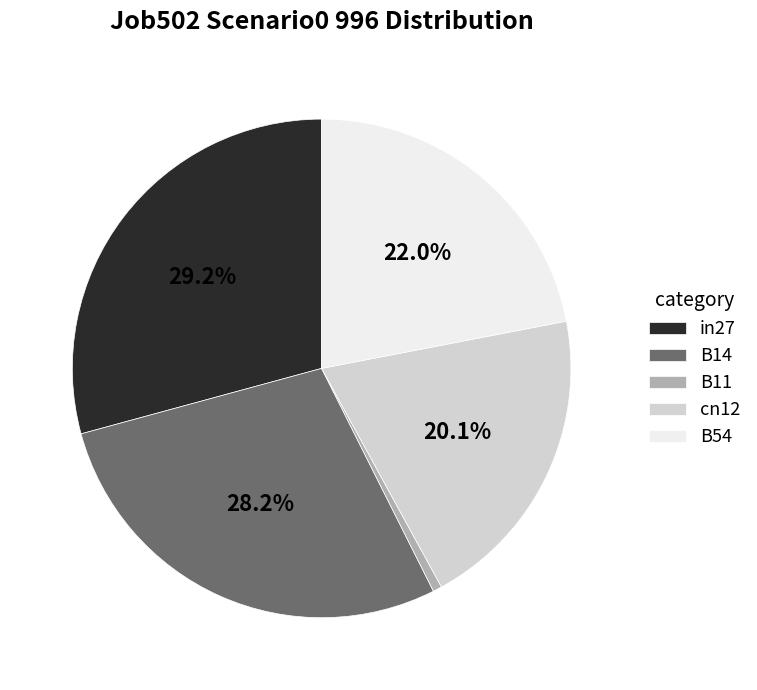

To the nearest percent, what percentage of the pie is in27?

29%